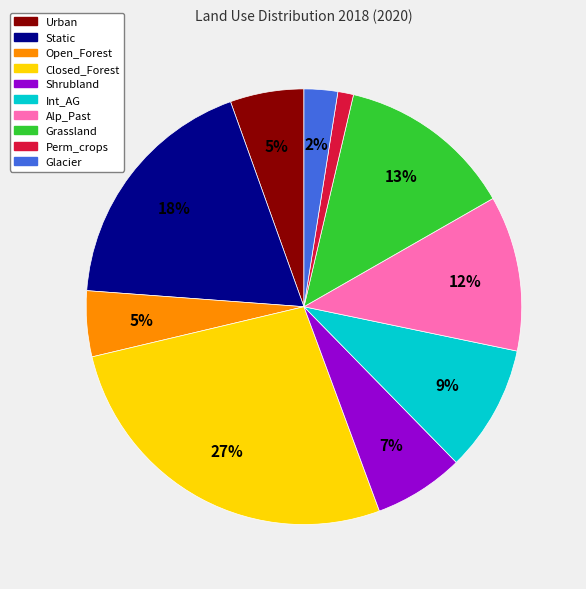

To the nearest percent, what percentage of the pie is Perm_crops?

1%